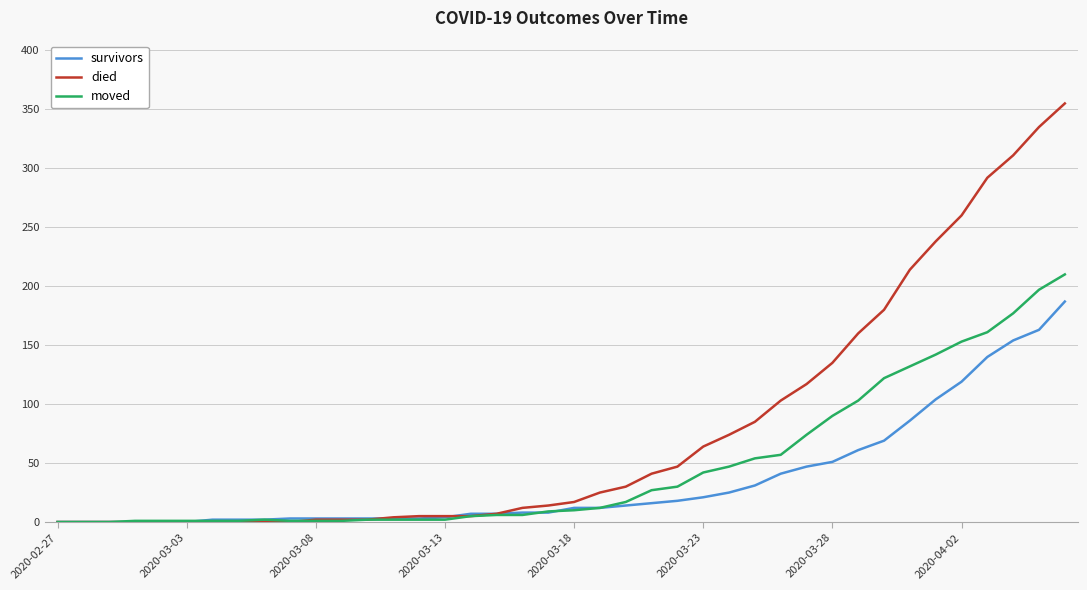

Which series has the largest total across all categories?

died